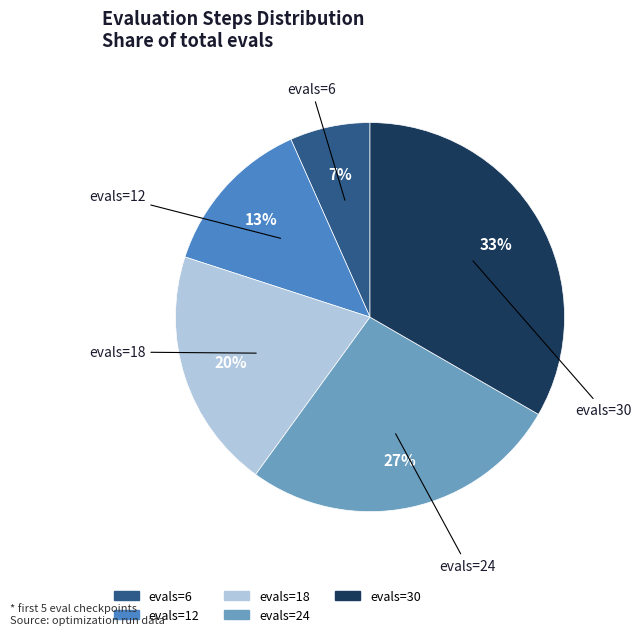

To the nearest percent, what is the combined percentage of evals=6 and evals=30?

40%